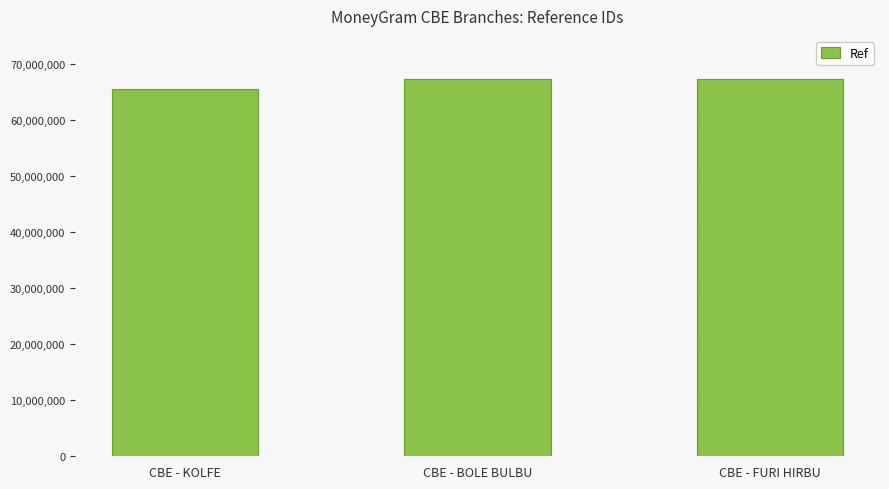

How many data points are less than 67253175?

1